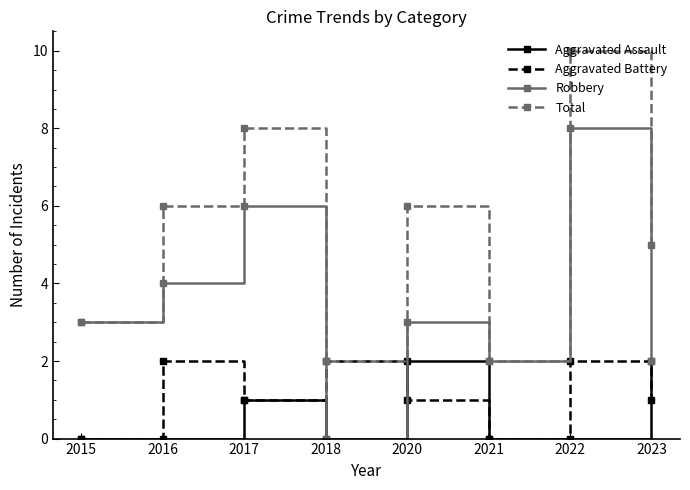

How many lines are shown in the chart?

4